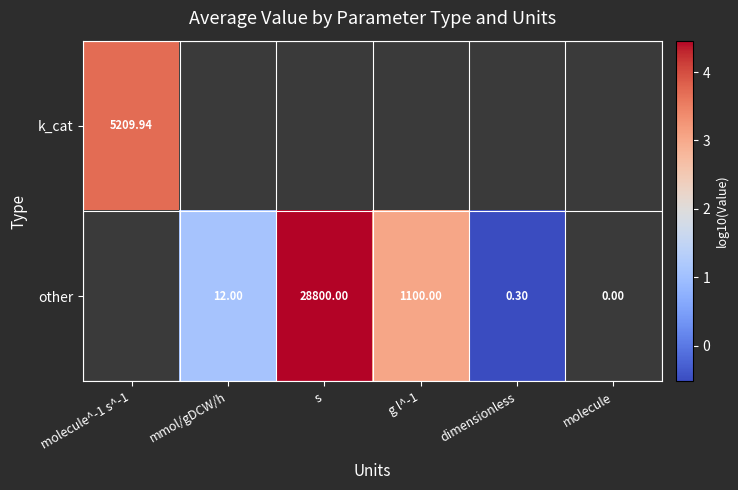

How many categories are shown in the chart?

6